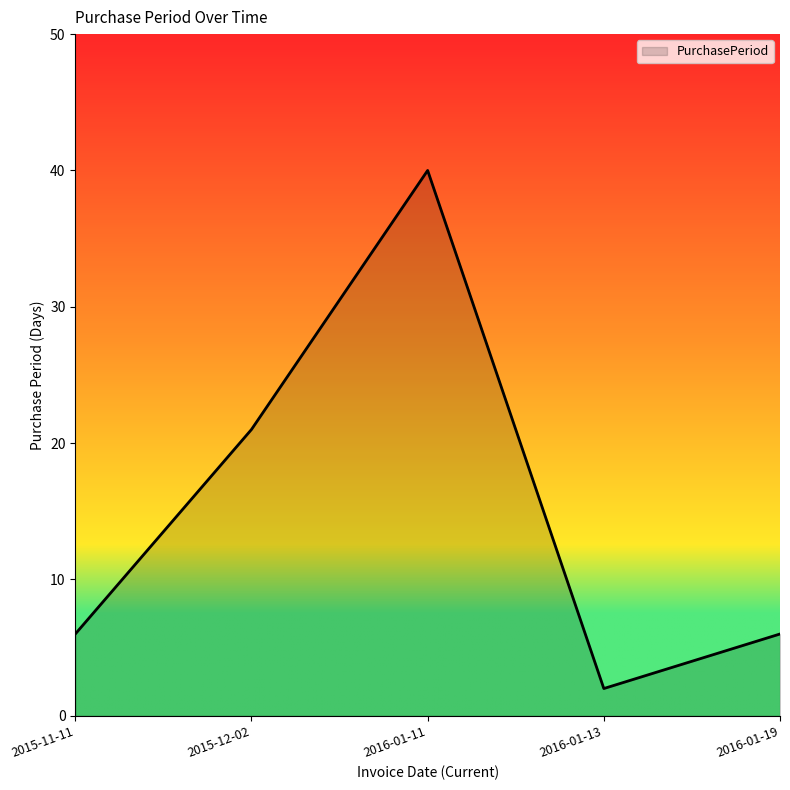

The value at 2015-12-02 is 28. True or false?

False